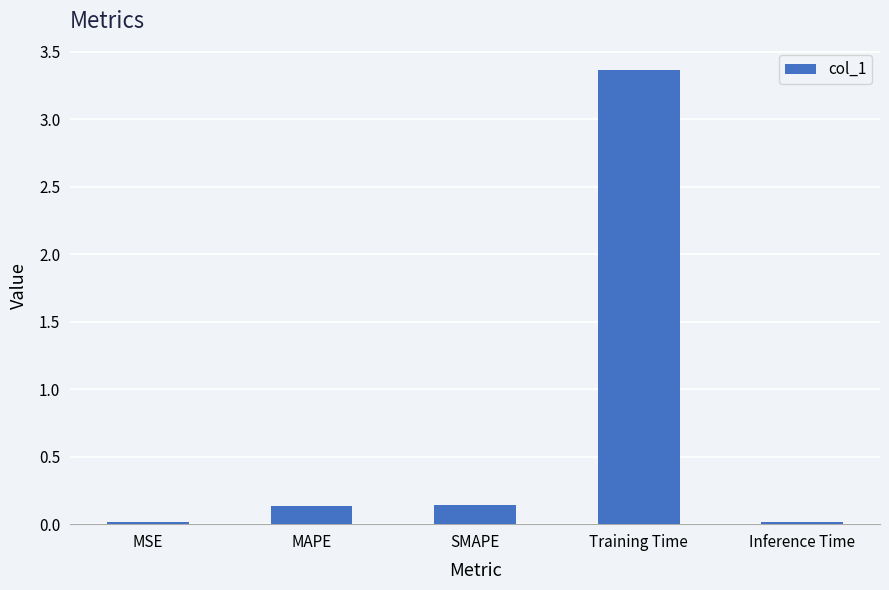

What is the sum of all values?

3.7